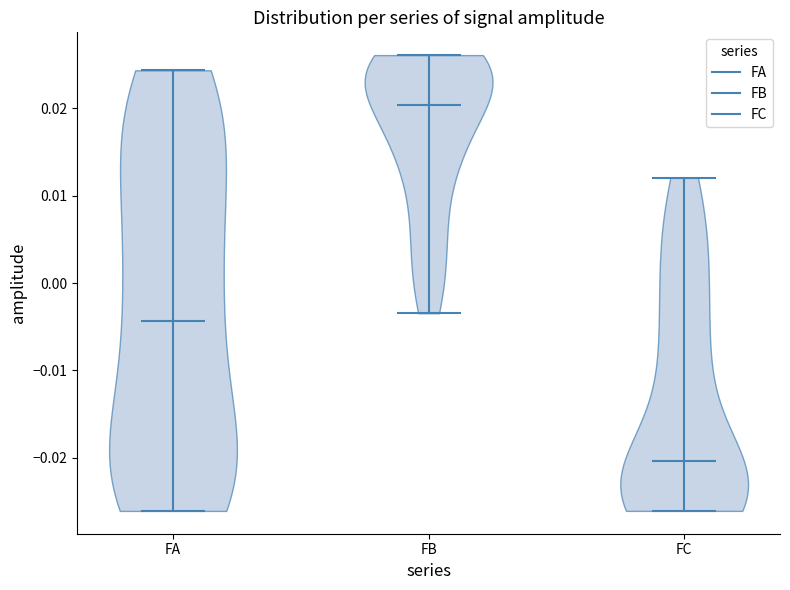

Reading left to right, read every violin against the y-axis: where its median line is, and the lowest and highest points it reaches. The values are not printed on the chart, so give them approximately, as read against the axis.

FA: median line -0.004, lowest point -0.026, highest point 0.024
FB: median line 0.020, lowest point -0.003, highest point 0.026
FC: median line -0.020, lowest point -0.026, highest point 0.012